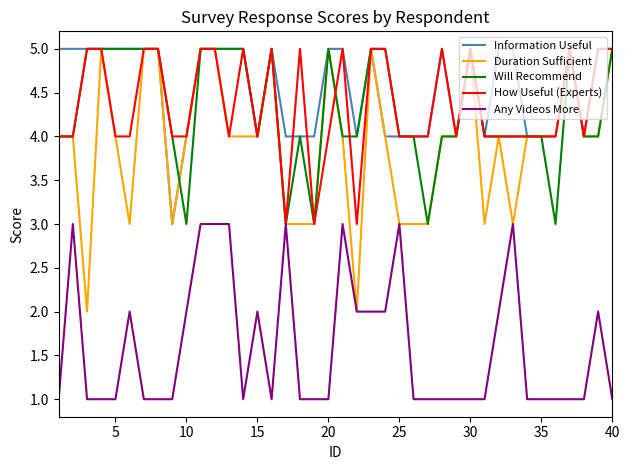

Which series has the largest total across all categories?

Information Useful